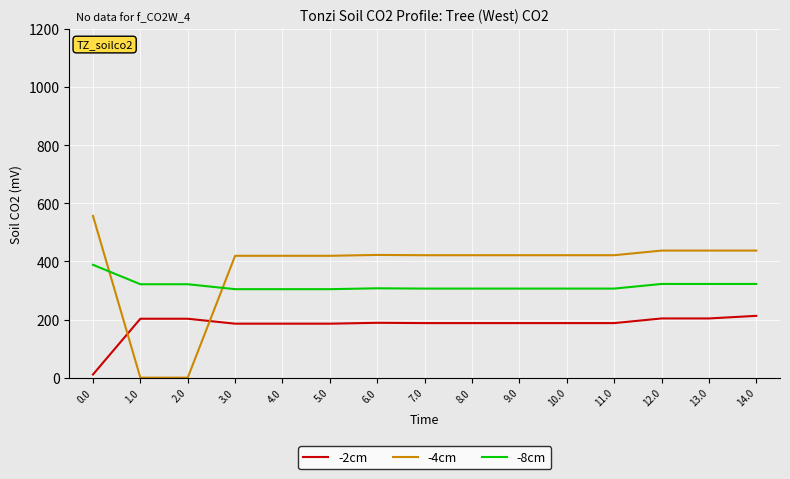

What is the difference between the highest and lowest values at 14.0?

224.7